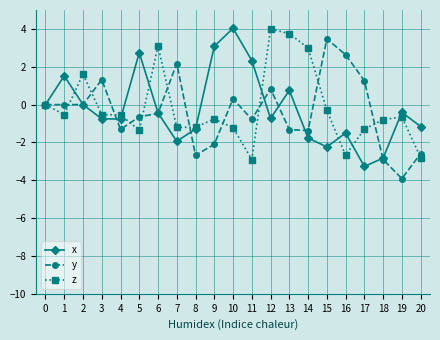

What is the spread (max minus min) of values at 19?

3.5